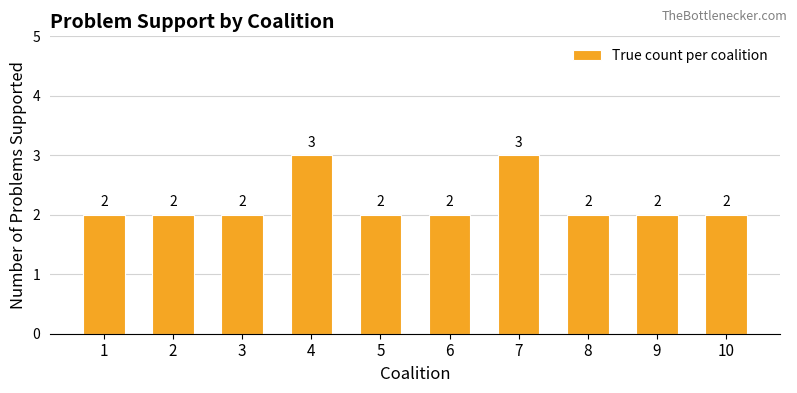

Count the values in the range 2 to 3.

10